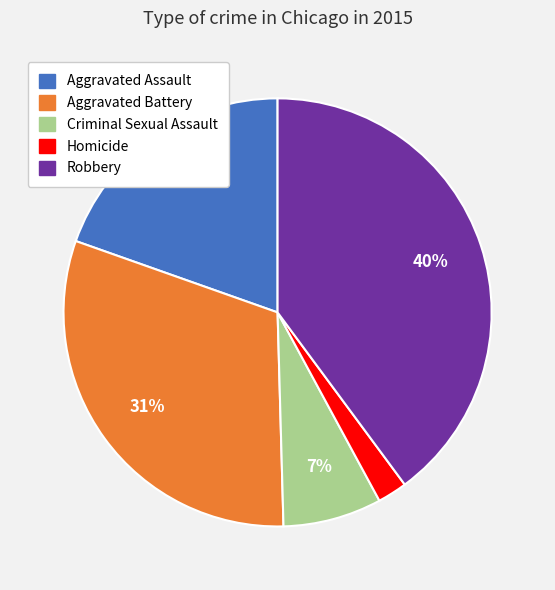

The Aggravated Battery slice represents 31% of the pie. True or false?

True